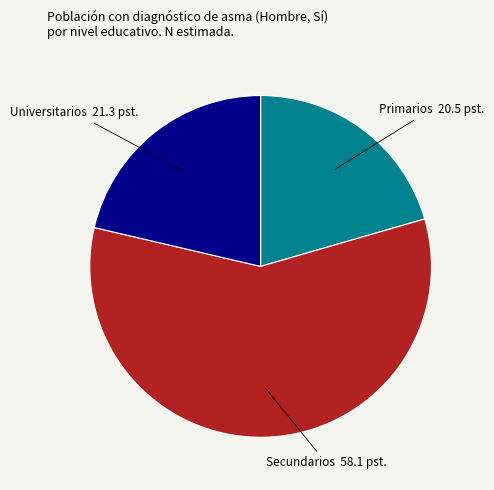

Between Universitarios 21.3 pst. and Primarios 20.5 pst., which is larger?

Universitarios 21.3 pst.